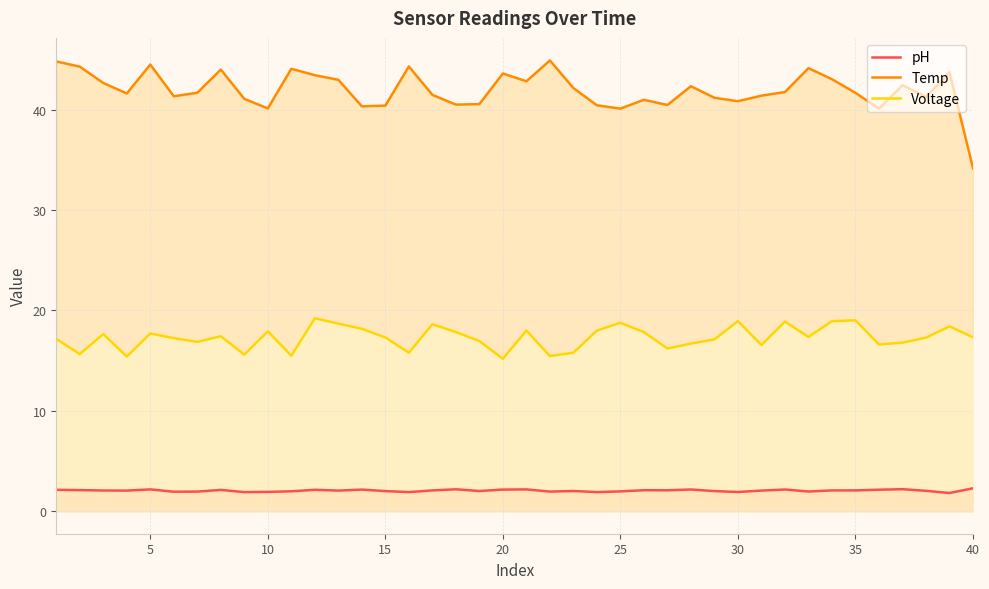

Which series has the largest total across all categories?

Temp